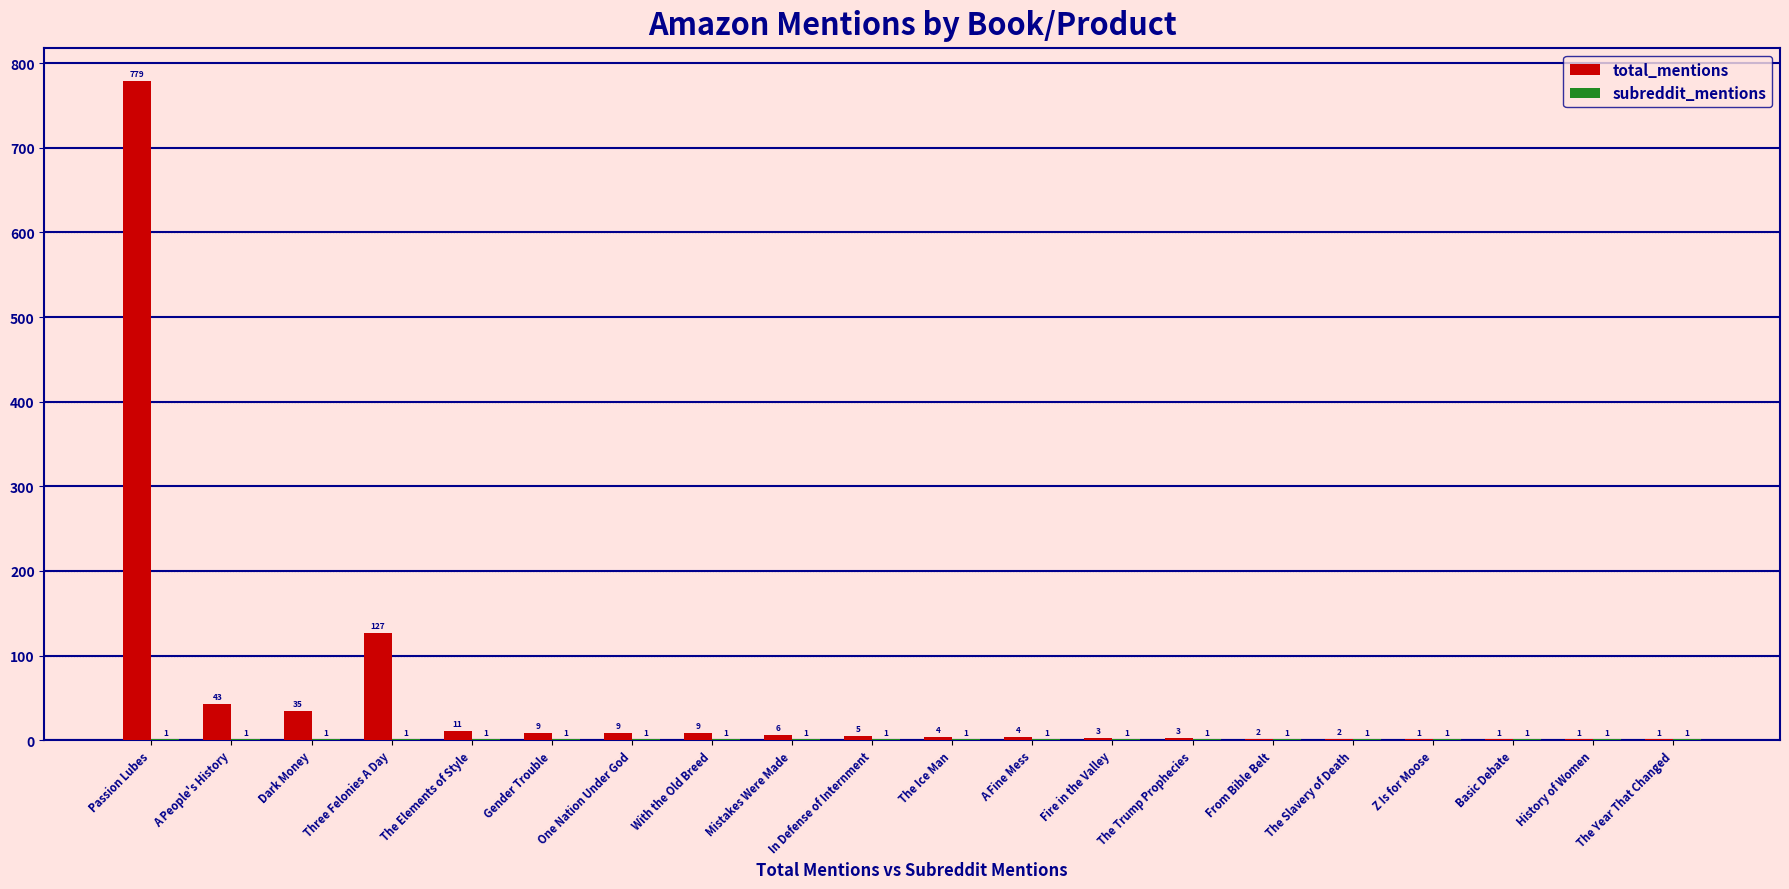

What is the sum of all total_mentions values?

1055